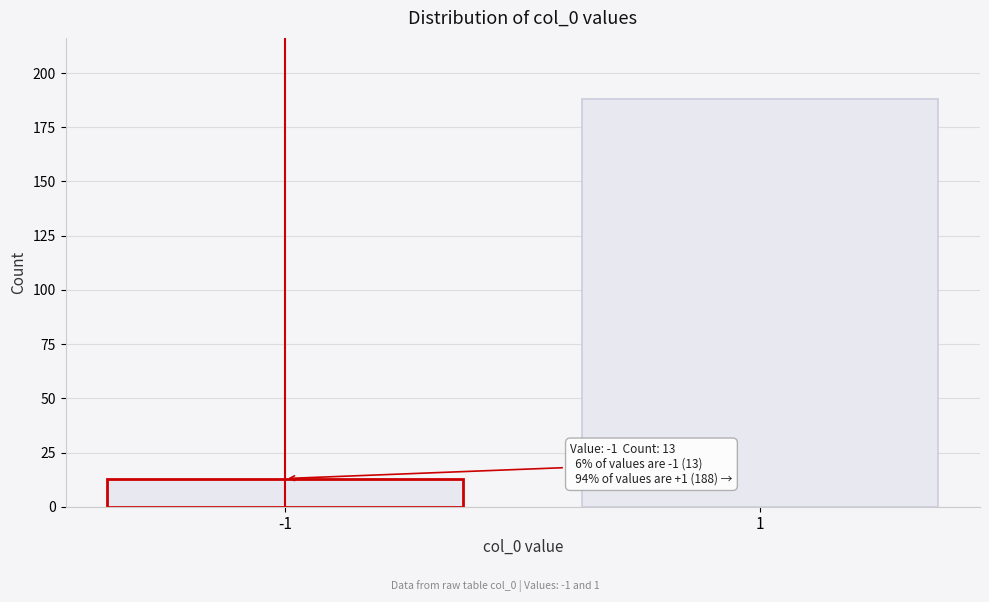

Reading left to right, list all the values displayed in this chart.

13	188